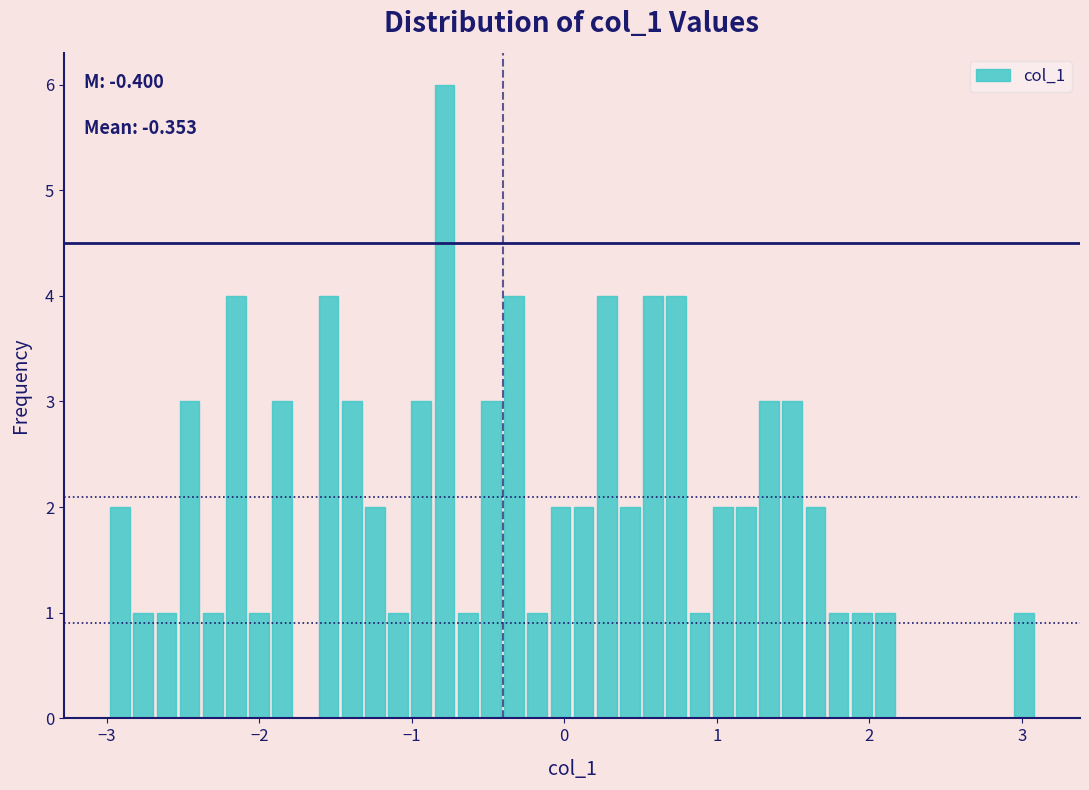

Read against the x-axis, roughly where is the centre of the tallest bar?

-0.8